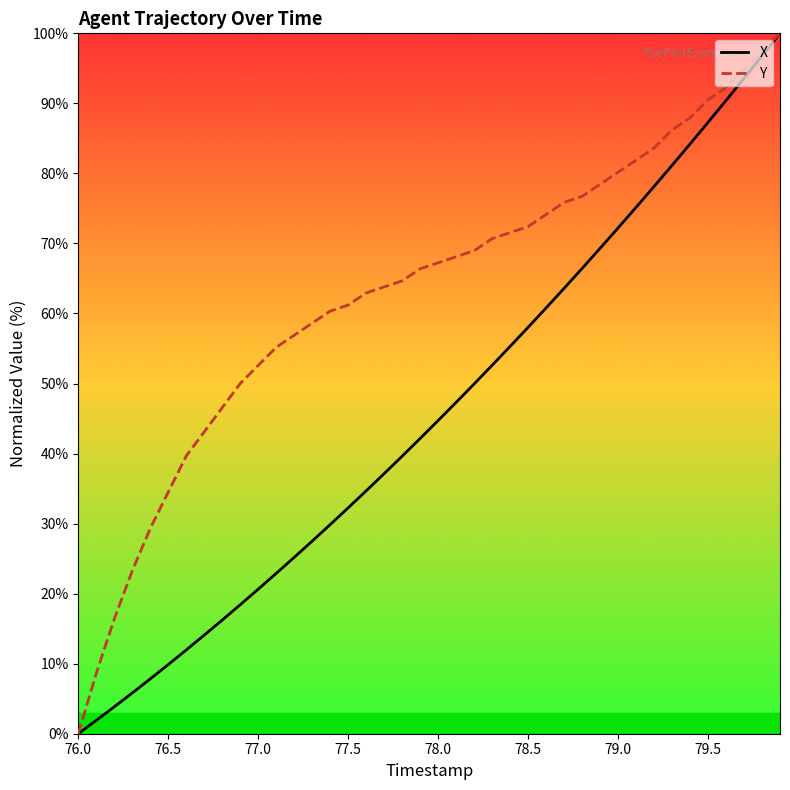

Rank the series by their average value, from lowest to highest.

X, Y